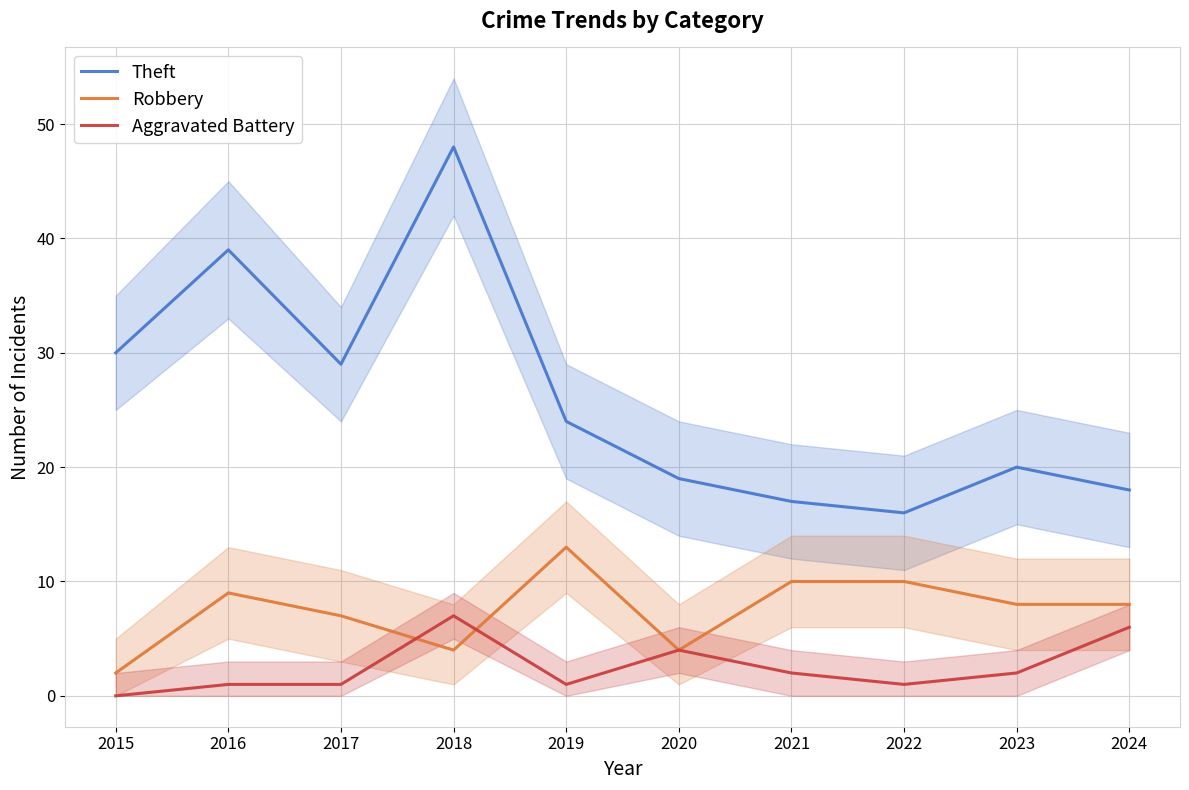

At how many categories does at least one series exceed 43?

1